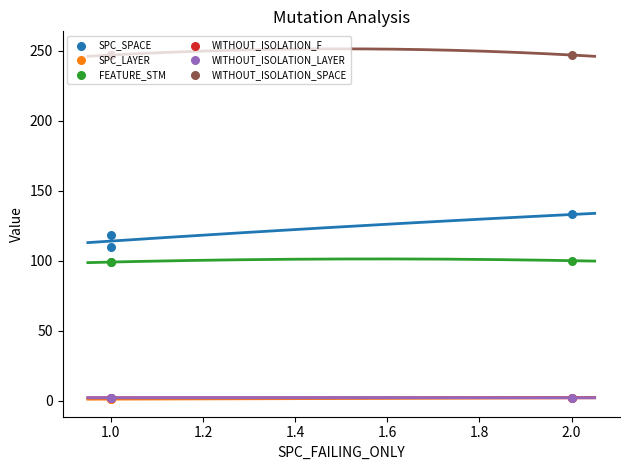

Which series has the largest total across all categories?

WITHOUT_ISOLATION_SPACE